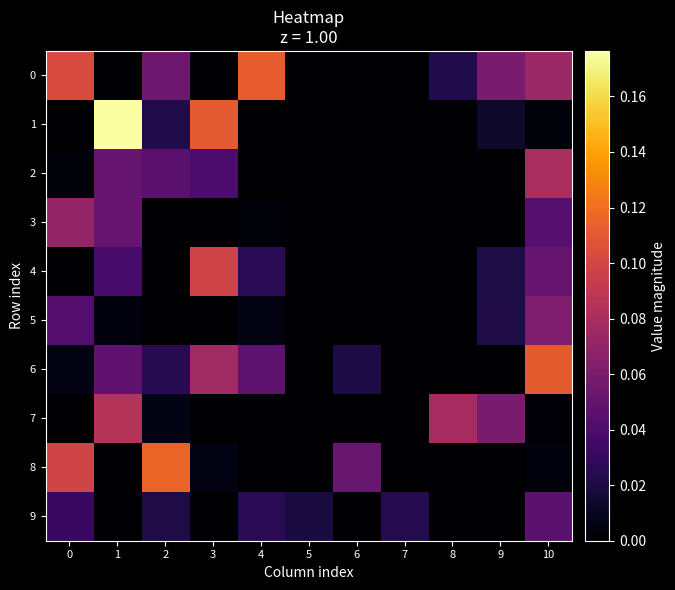

How many series are shown in this chart?

10